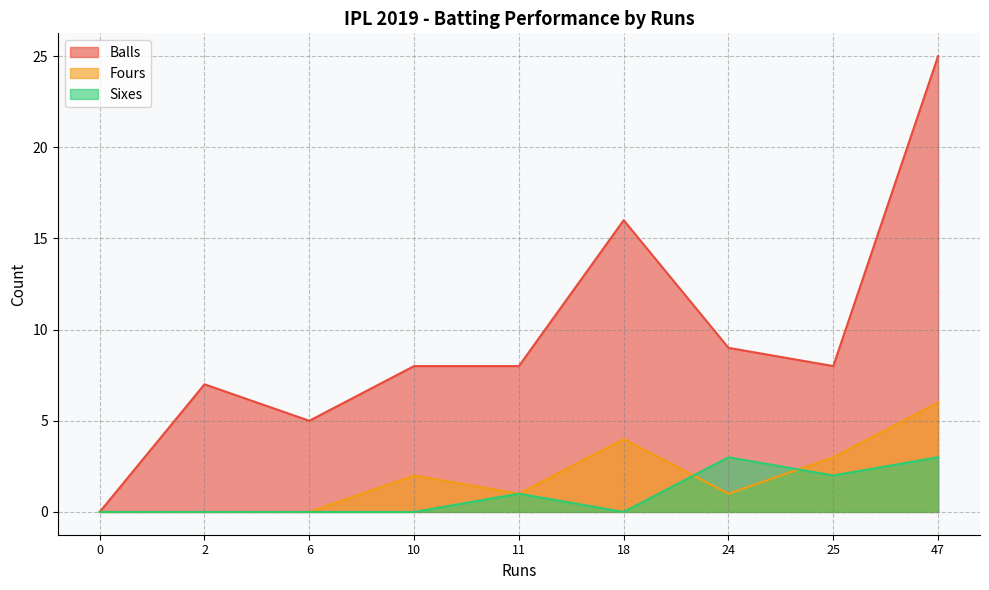

Which series has the widest spread of values?

Balls